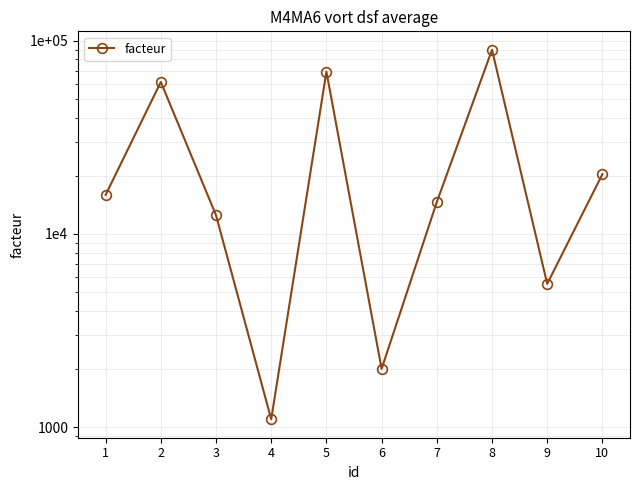

True or false: the data shows 285 at 4.

False